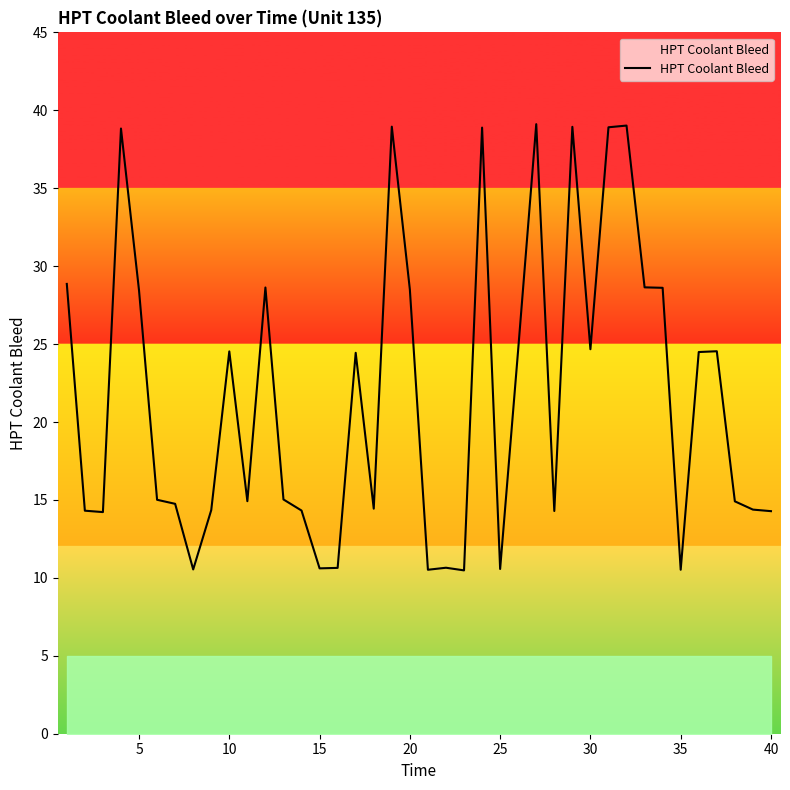

What is the minimum value shown in the chart?

10.5